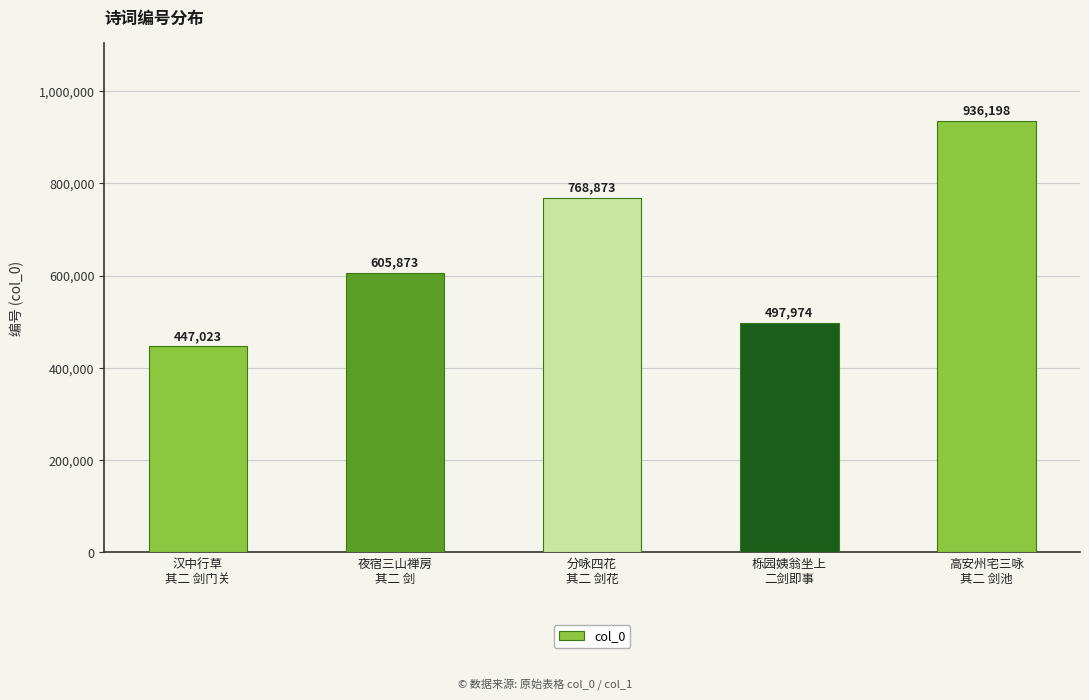

How many values are below 605873?

2